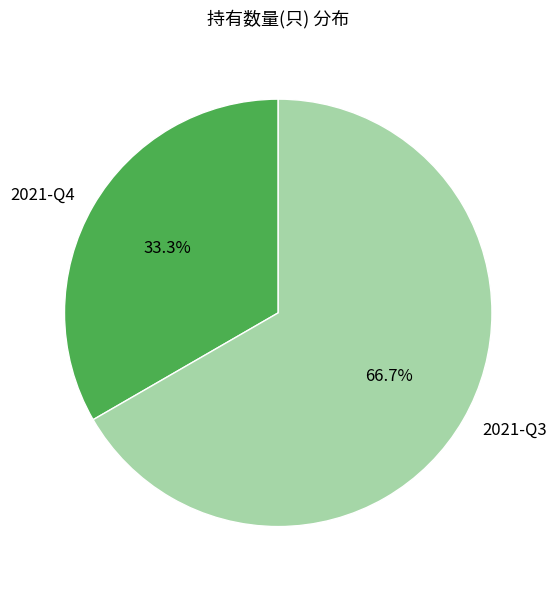

Is there any slice that represents more than half of the pie?

Yes